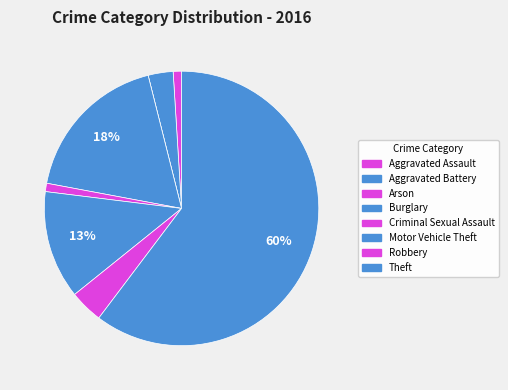

Rank the categories by value from highest to lowest.

Theft, Burglary, Motor Vehicle Theft, Robbery, Aggravated Battery, Aggravated Assault, Criminal Sexual Assault, Arson